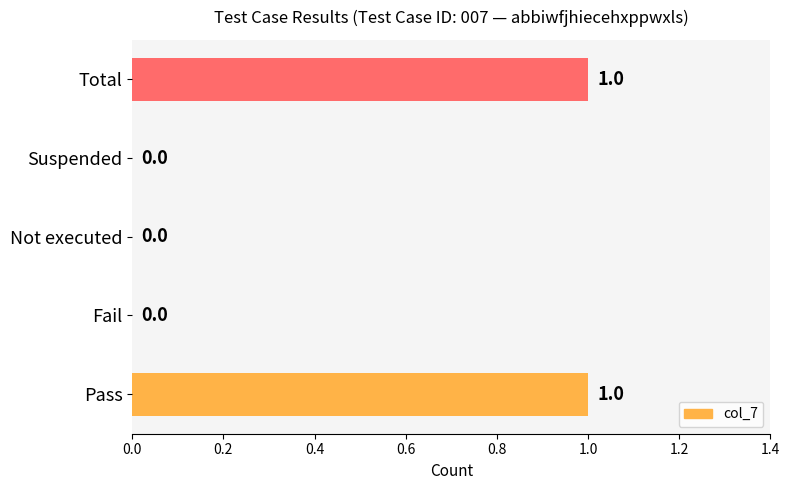

How many series are shown in this chart?

1